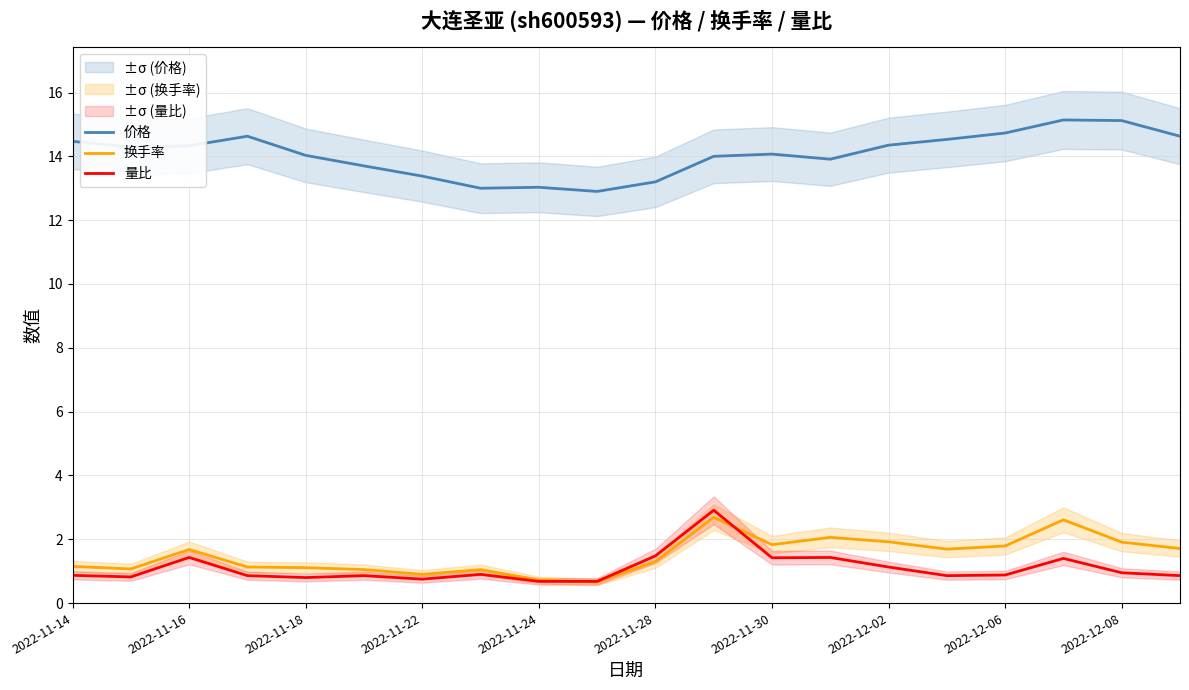

What is the minimum value shown in the chart?

0.7